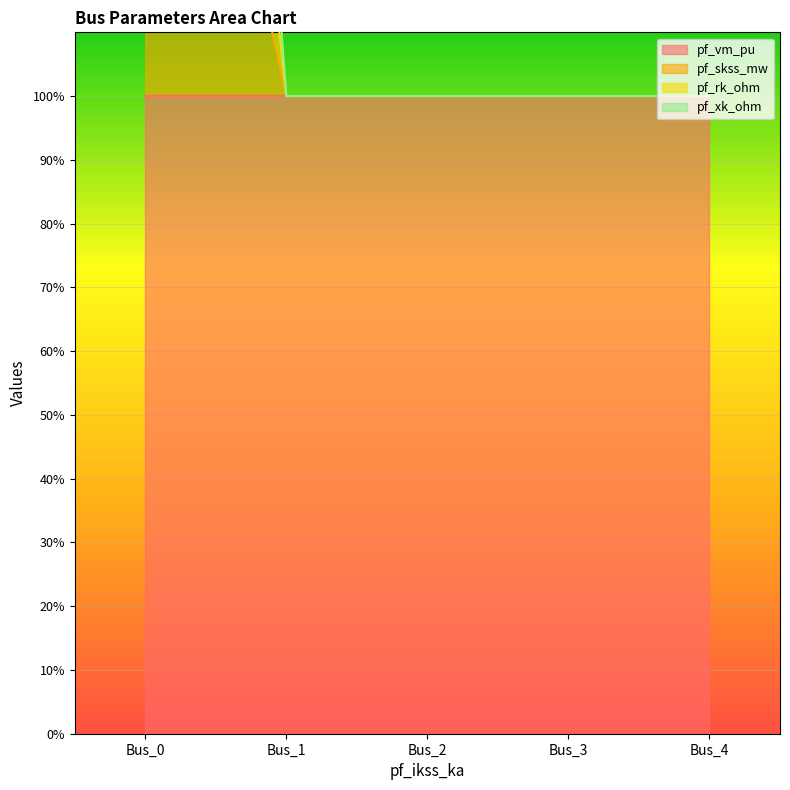

Is the value of pf_skss_mw at Bus_3 greater than the value of pf_rk_ohm at Bus_4?

No